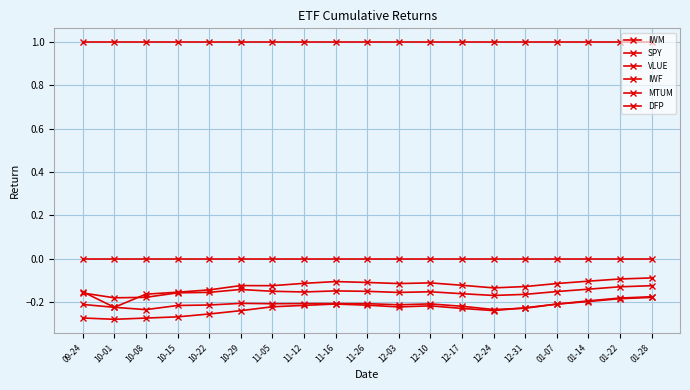

Rank the series at 11-26 from lowest to highest value.

IWM, SPY, VLUE, IWF, MTUM, DFP